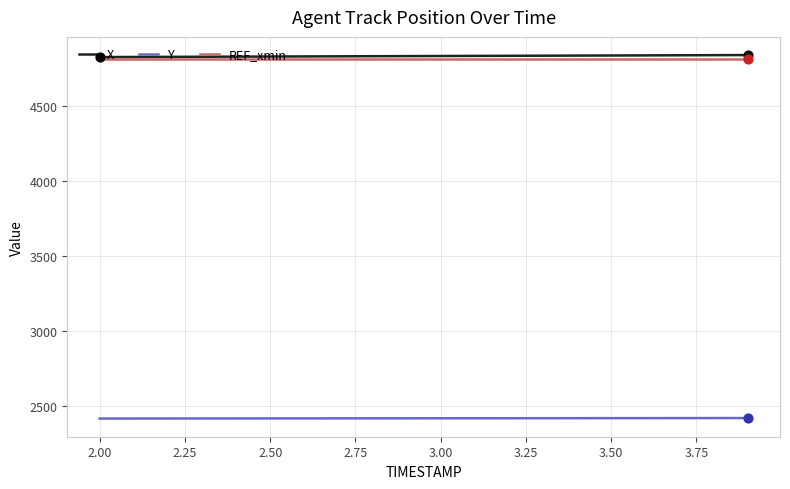

True or false: REF_xmin and Y cross at least once.

False